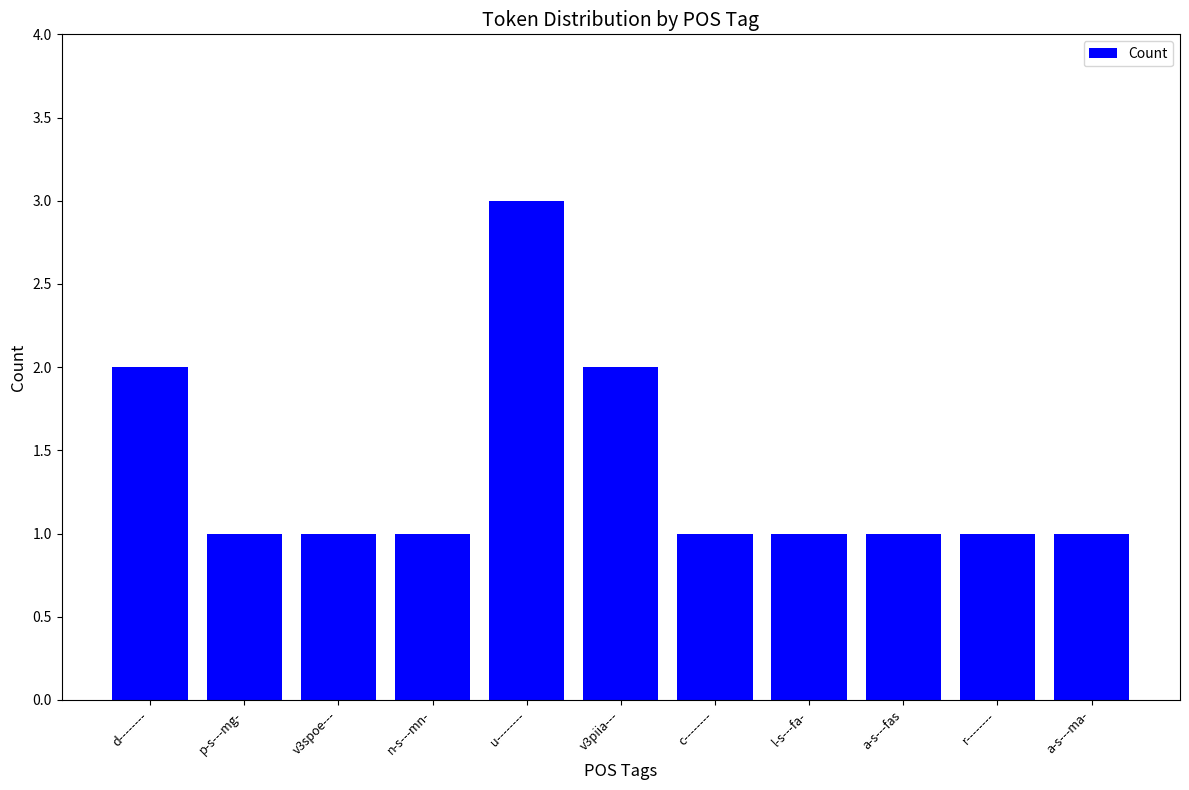

What is the label of the 9th bar from the right?

v3spoe---